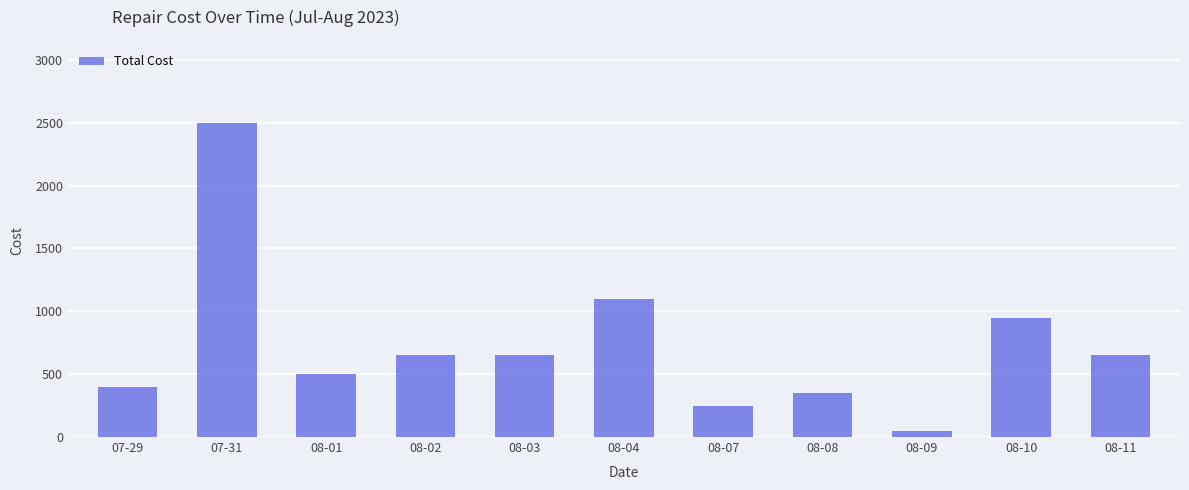

Where is the data nearest to the value 1275?

08-04